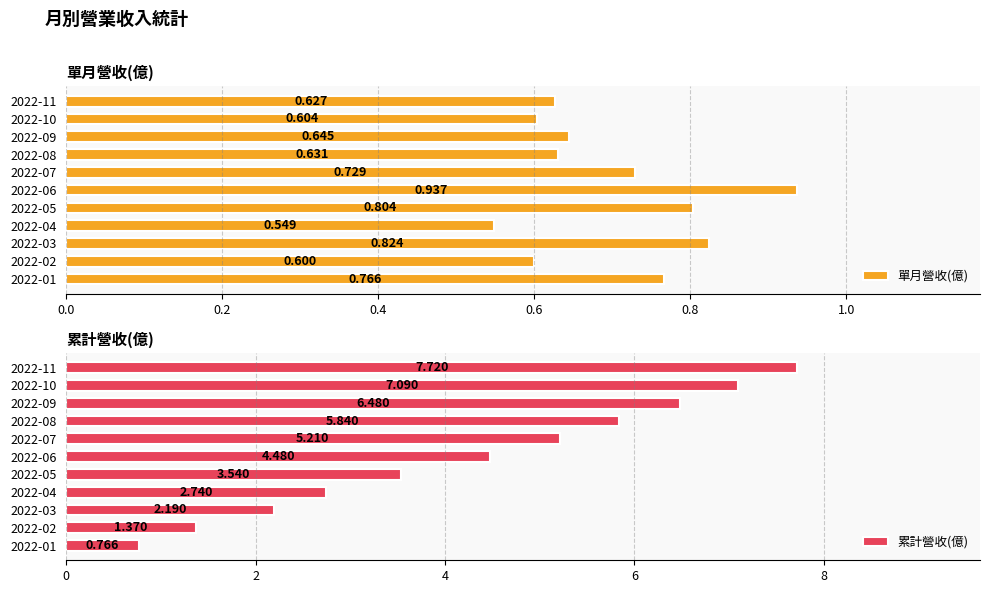

Reading right to left, extract all data points from this chart.

單月營收(億): 0.8	0.6	0.8	0.5	0.8	0.9	0.7	0.6	0.6	0.6	0.6
累計營收(億): 0.8	1.4	2.2	2.7	3.5	4.5	5.2	5.8	6.5	7.1	7.7